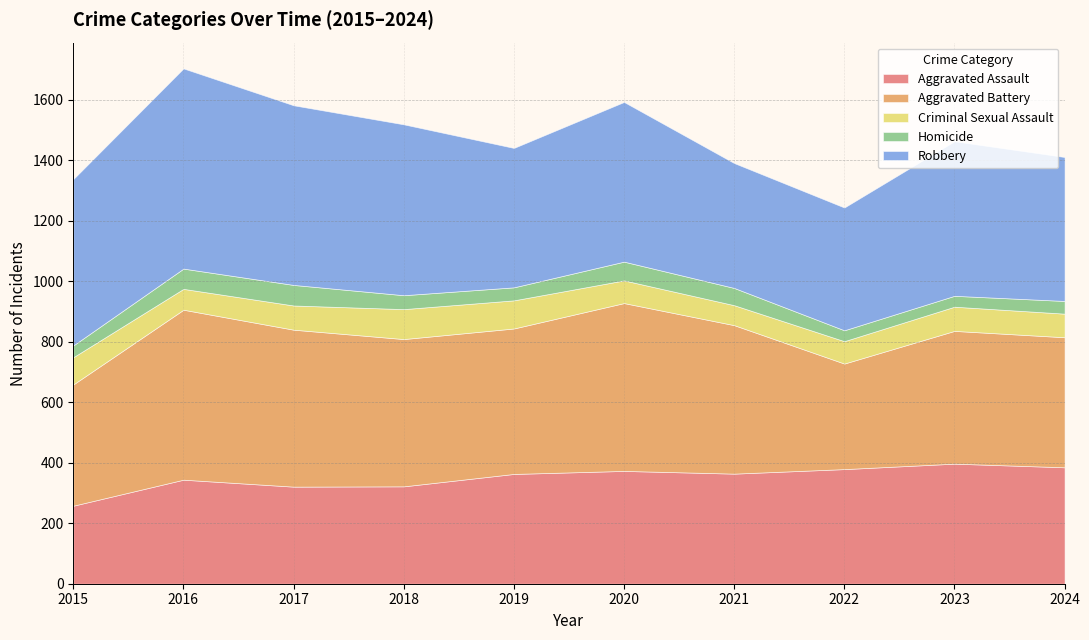

At which category does Criminal Sexual Assault reach its first local valley?

2016